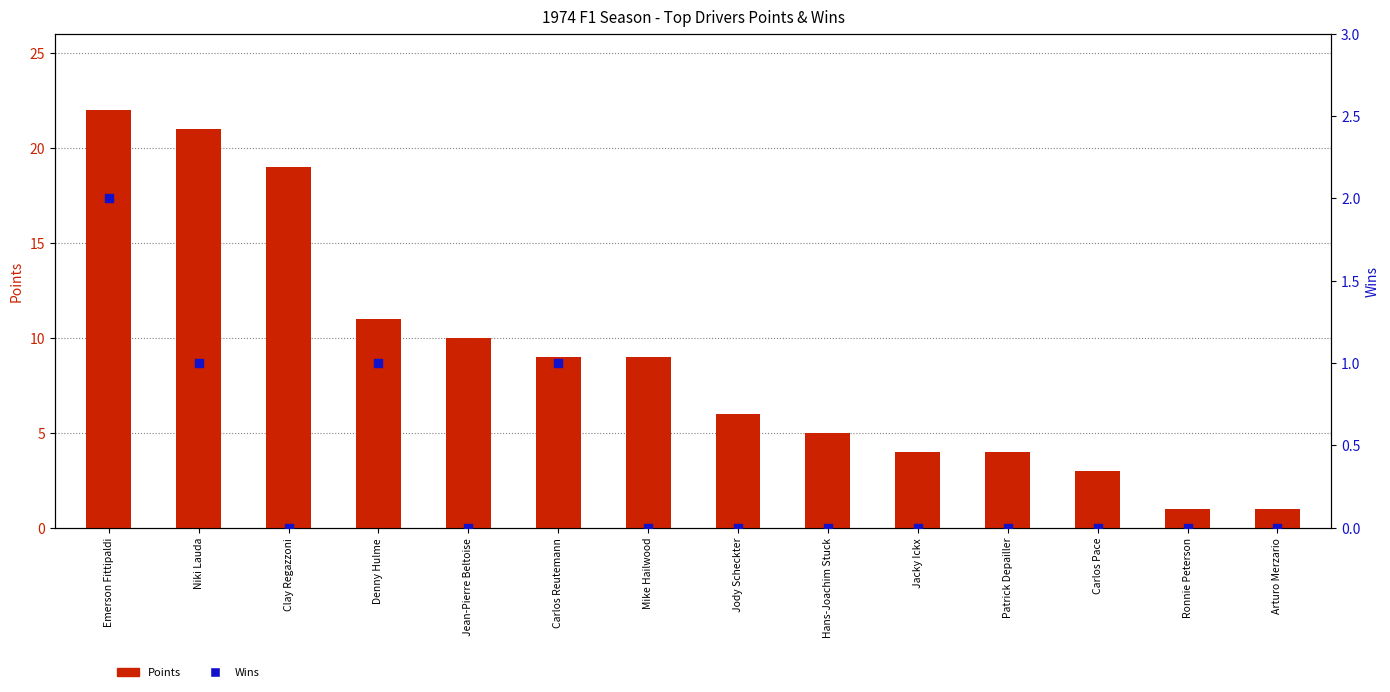

At which category is the sum across all series the highest?

Emerson Fittipaldi